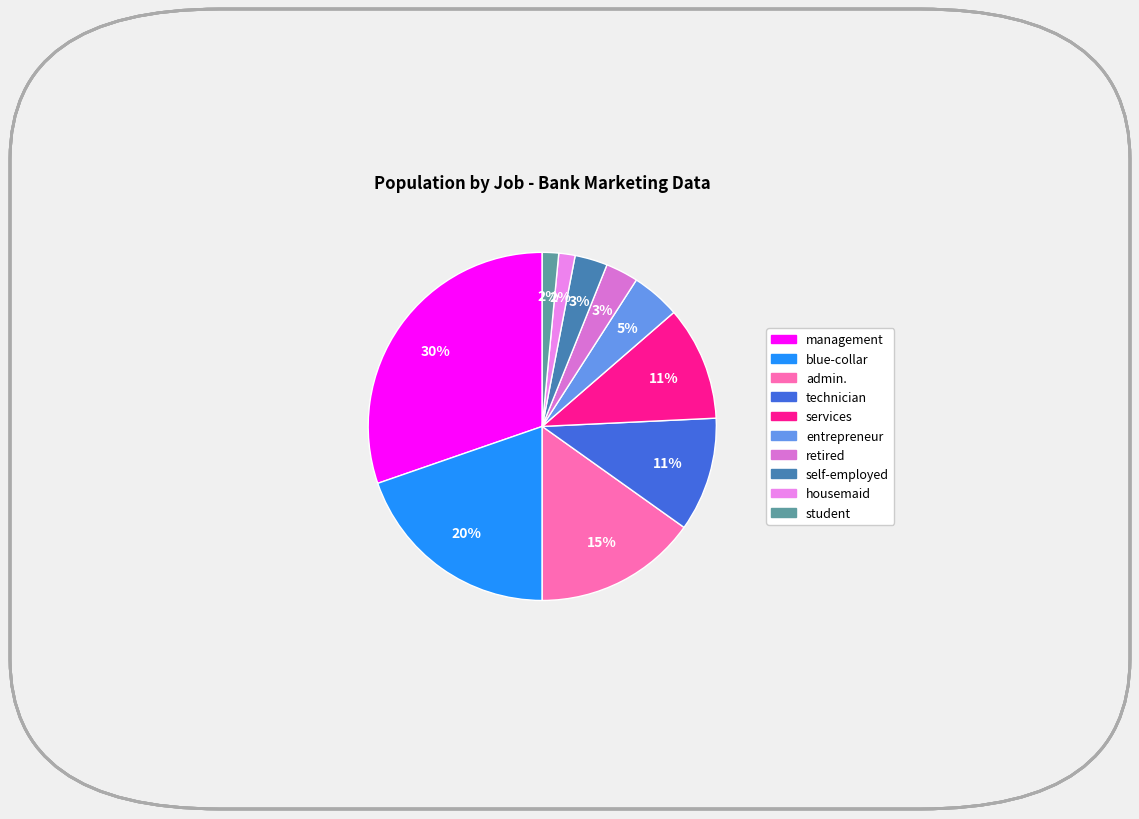

How many slices are in this pie chart?

10